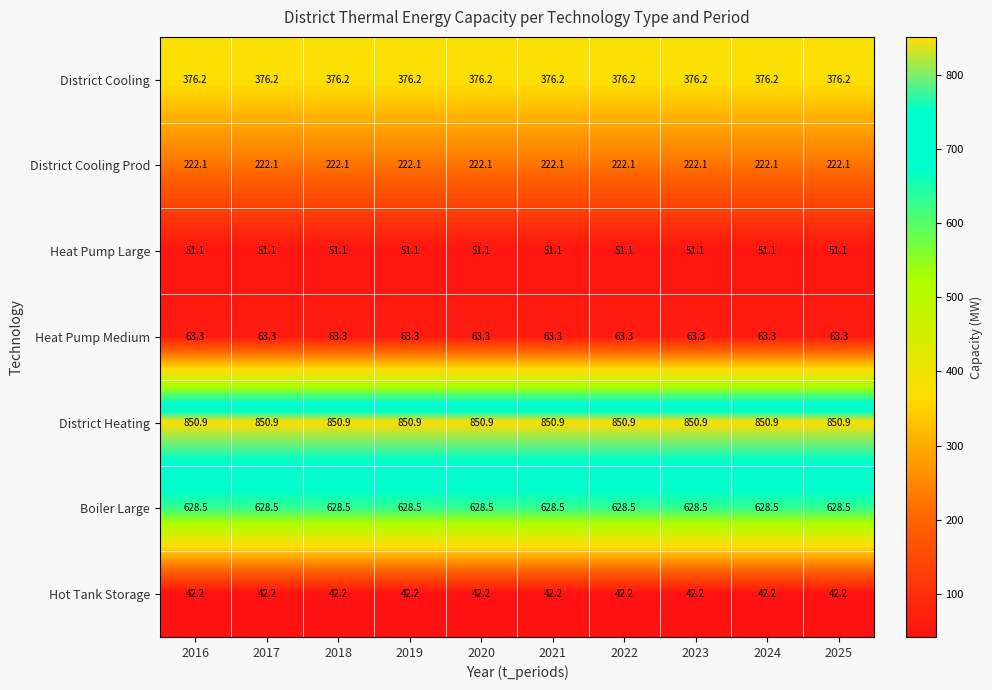

List the series in order of their peak value, lowest first.

Hot Tank Storage, Heat Pump Large, Heat Pump Medium, District Cooling Prod, District Cooling, Boiler Large, District Heating